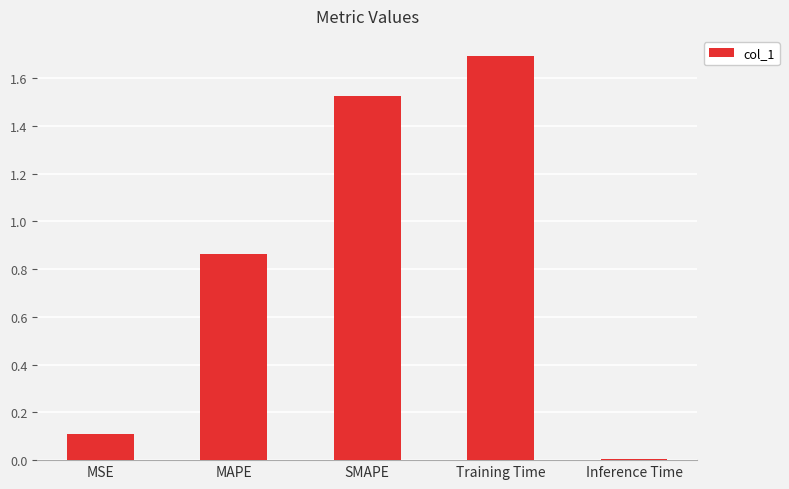

The value at MAPE is 0.5. True or false?

False